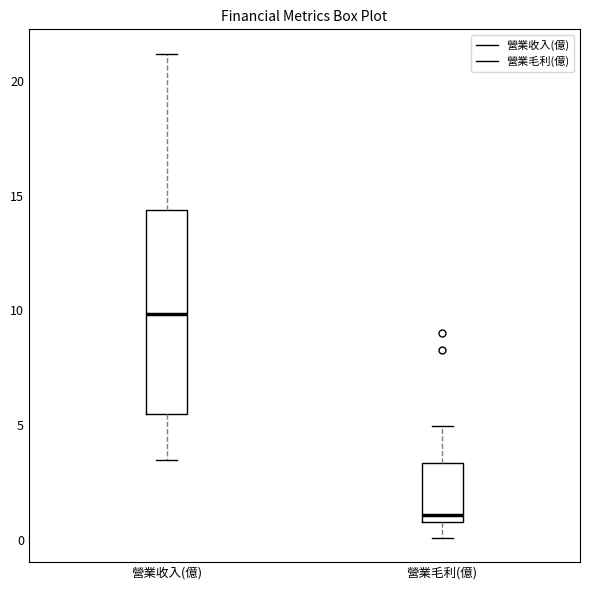

Where is the lower edge of the box for 營業毛利(億) on the y-axis? The values are not printed on the chart, so give them approximately, as read against the axis.

1.0